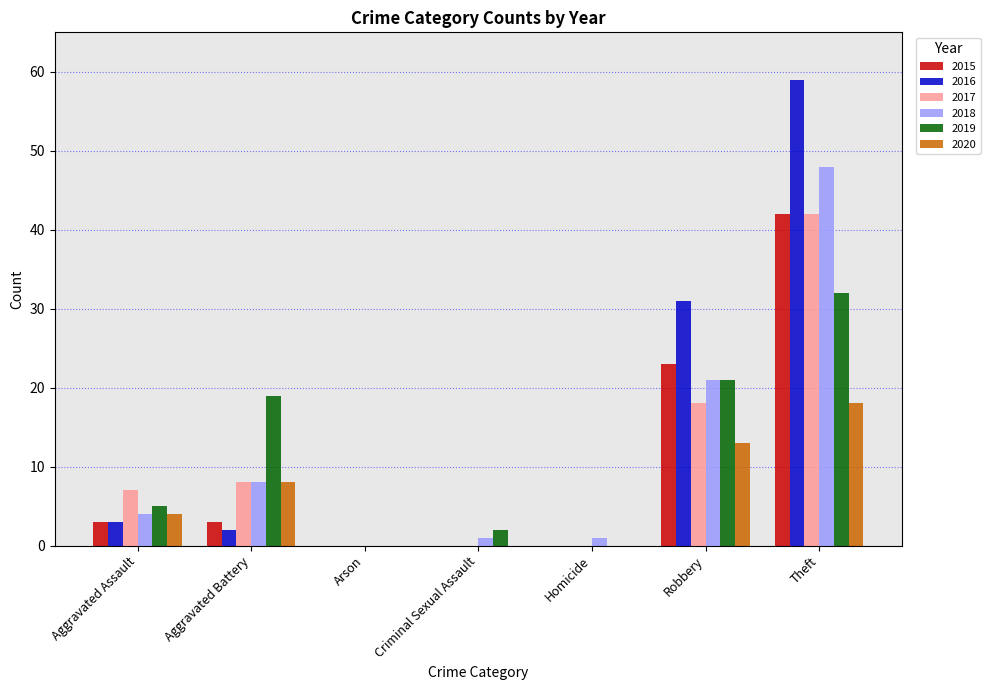

Reading left to right, transcribe all the data shown in this chart.

2015: Aggravated Assault=3	Aggravated Battery=3	Arson=0	Criminal Sexual Assault=0	Homicide=0	Robbery=23	Theft=42
2016: Aggravated Assault=3	Aggravated Battery=2	Arson=0	Criminal Sexual Assault=0	Homicide=0	Robbery=31	Theft=59
2017: Aggravated Assault=7	Aggravated Battery=8	Arson=0	Criminal Sexual Assault=0	Homicide=0	Robbery=18	Theft=42
2018: Aggravated Assault=4	Aggravated Battery=8	Arson=0	Criminal Sexual Assault=1	Homicide=1	Robbery=21	Theft=48
2019: Aggravated Assault=5	Aggravated Battery=19	Arson=0	Criminal Sexual Assault=2	Homicide=0	Robbery=21	Theft=32
2020: Aggravated Assault=4	Aggravated Battery=8	Arson=0	Criminal Sexual Assault=0	Homicide=0	Robbery=13	Theft=18